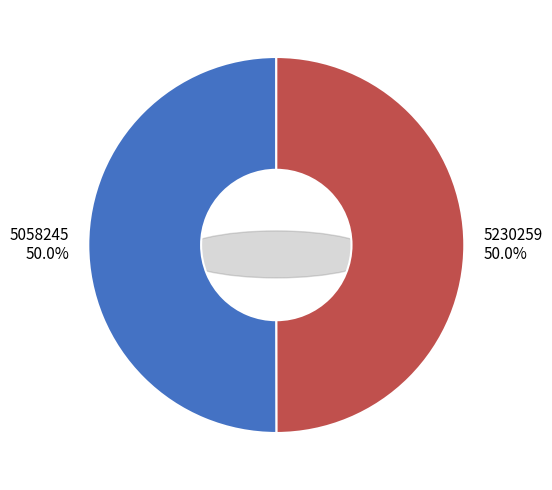

To the nearest percent, what percentage of the pie is 5230259?

50%